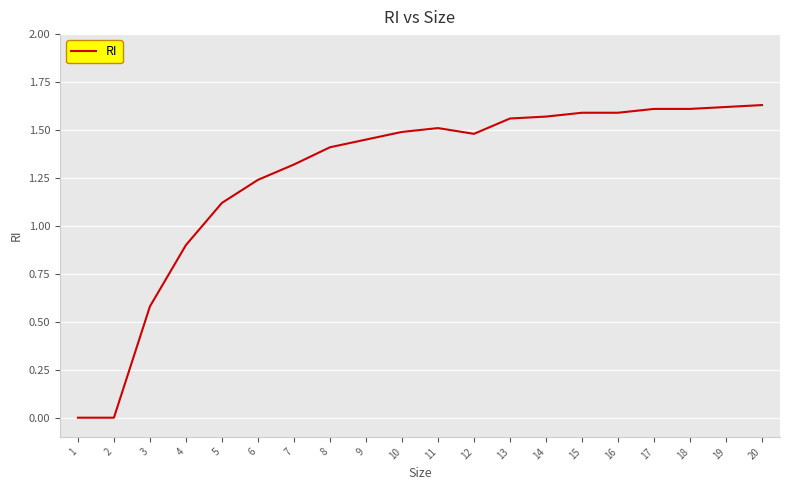

Is it true that the value at 13 is 1.6?

True